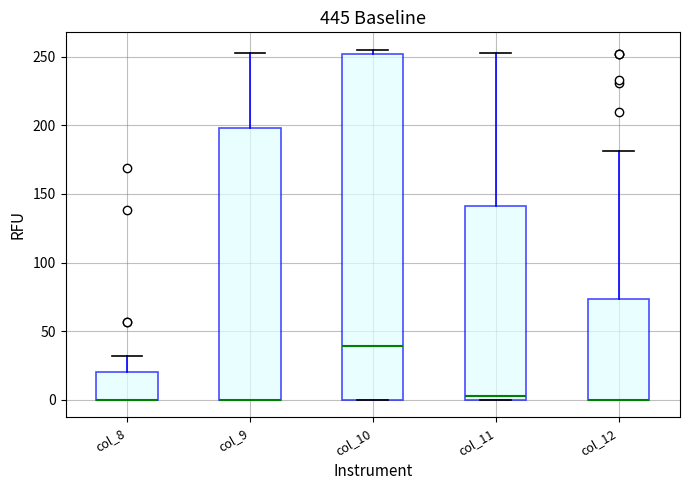

Comparing the boxes themselves (not the whiskers), which one is the tallest?

col_10